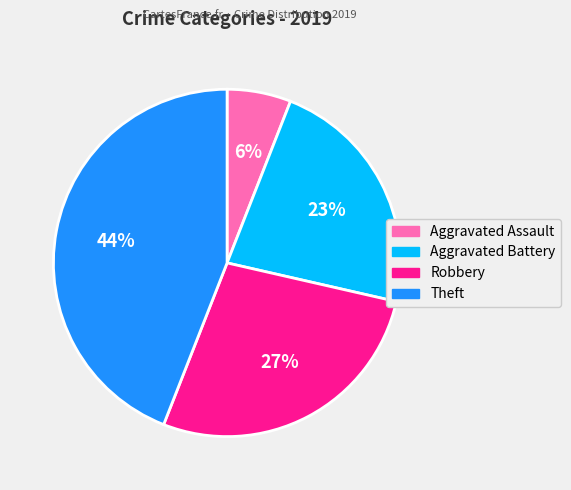

Count the number of slices in the pie.

4